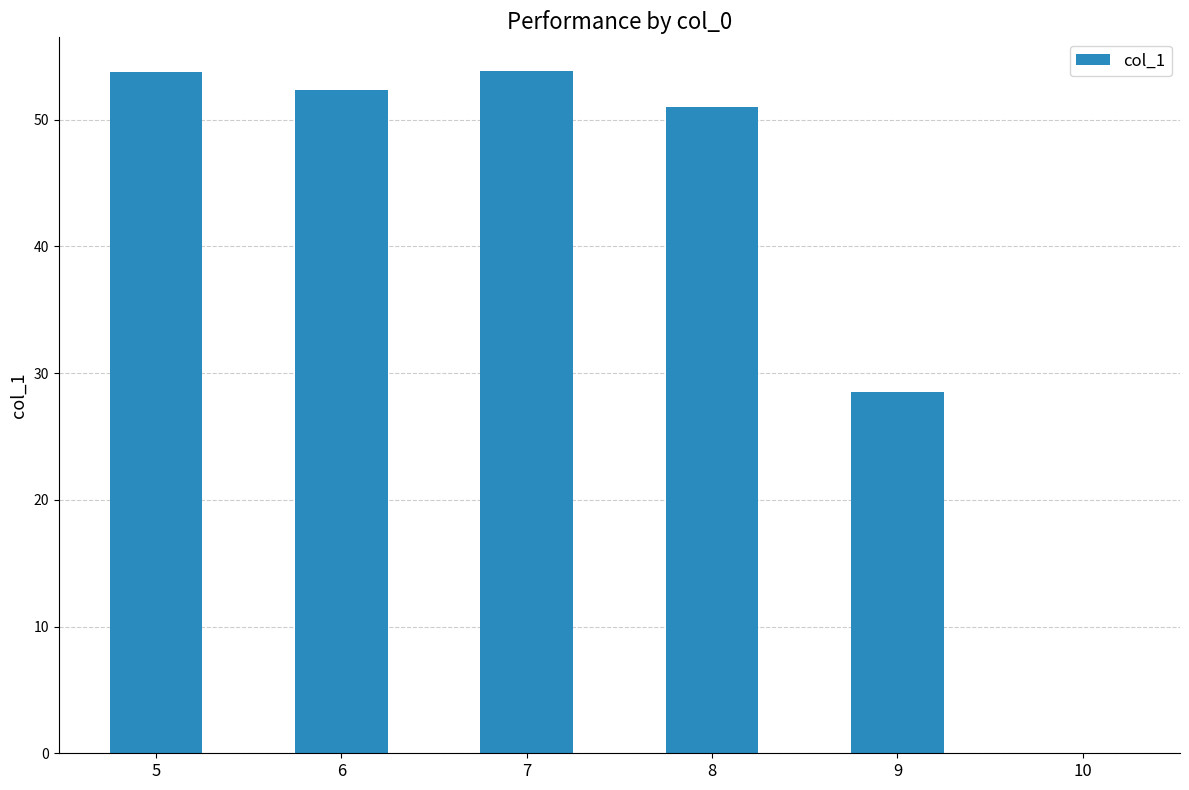

What is the change in value from 5 to 6?

-1.4